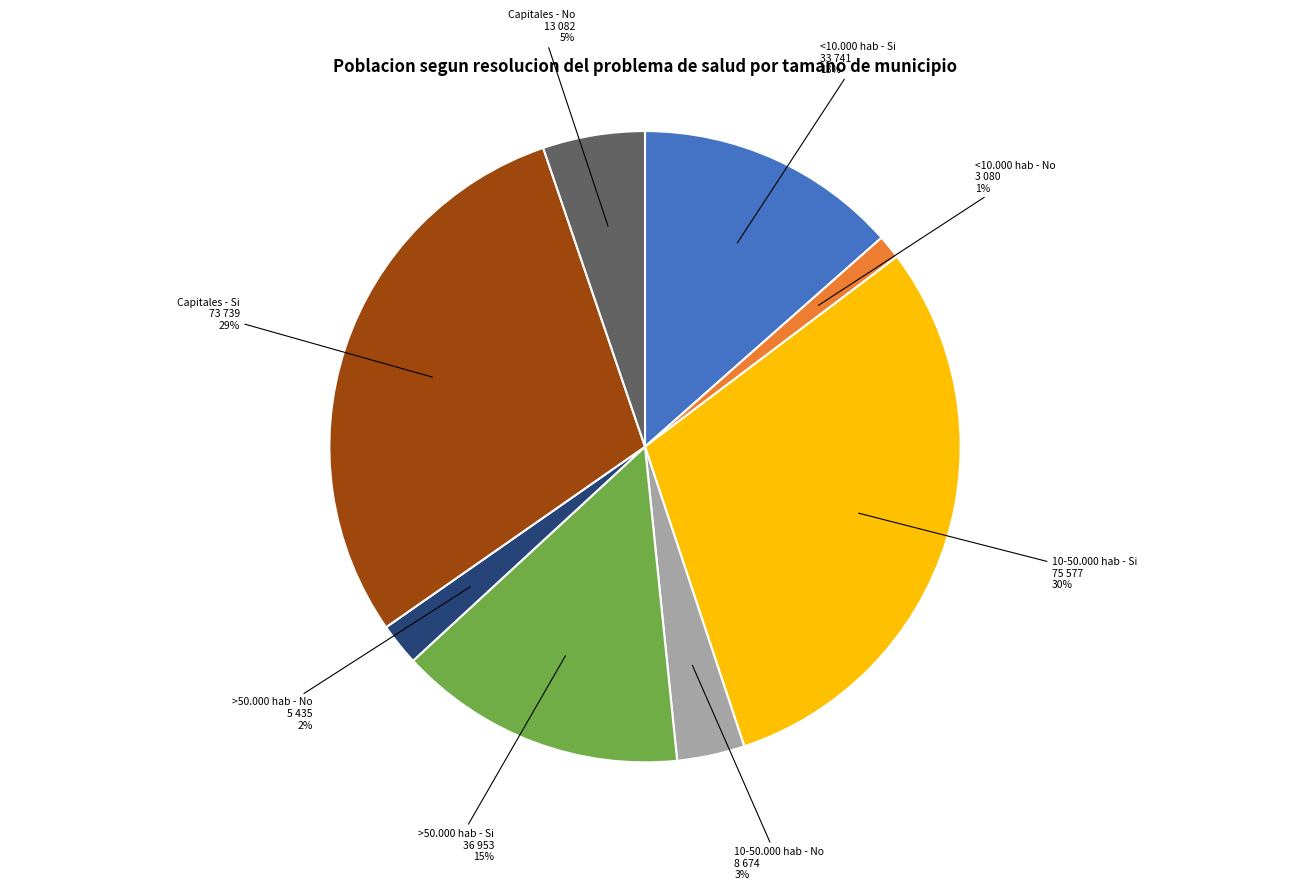

To the nearest percent, what portion does >50.000 hab - No represent?

2%